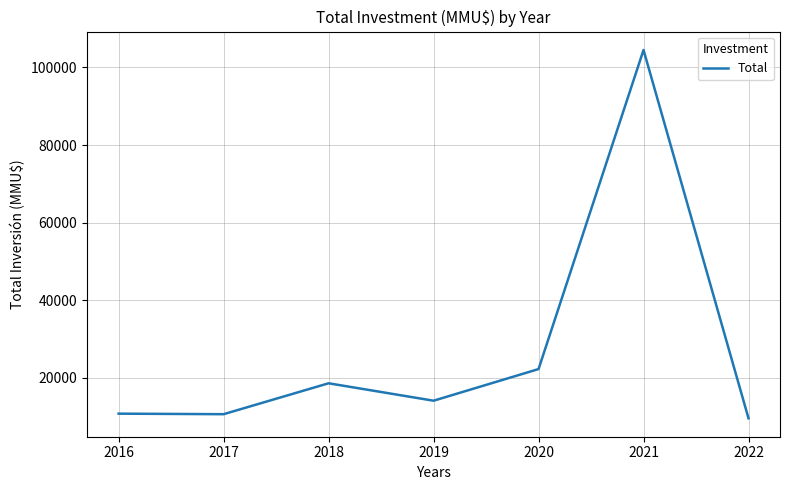

What is the difference between the maximum and minimum values?

95021